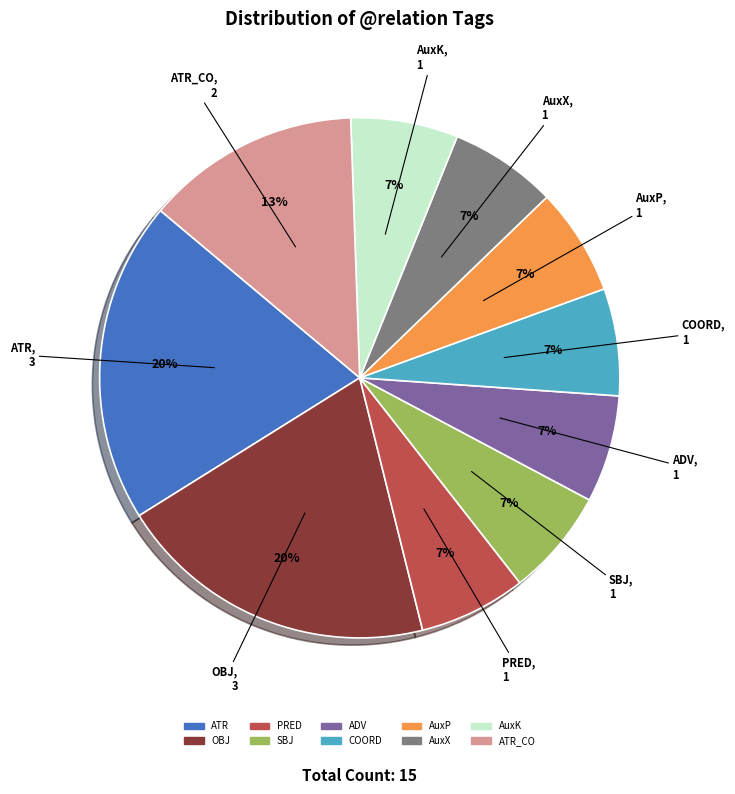

To the nearest percent, what is the difference between the largest and smallest slice percentages?

13%